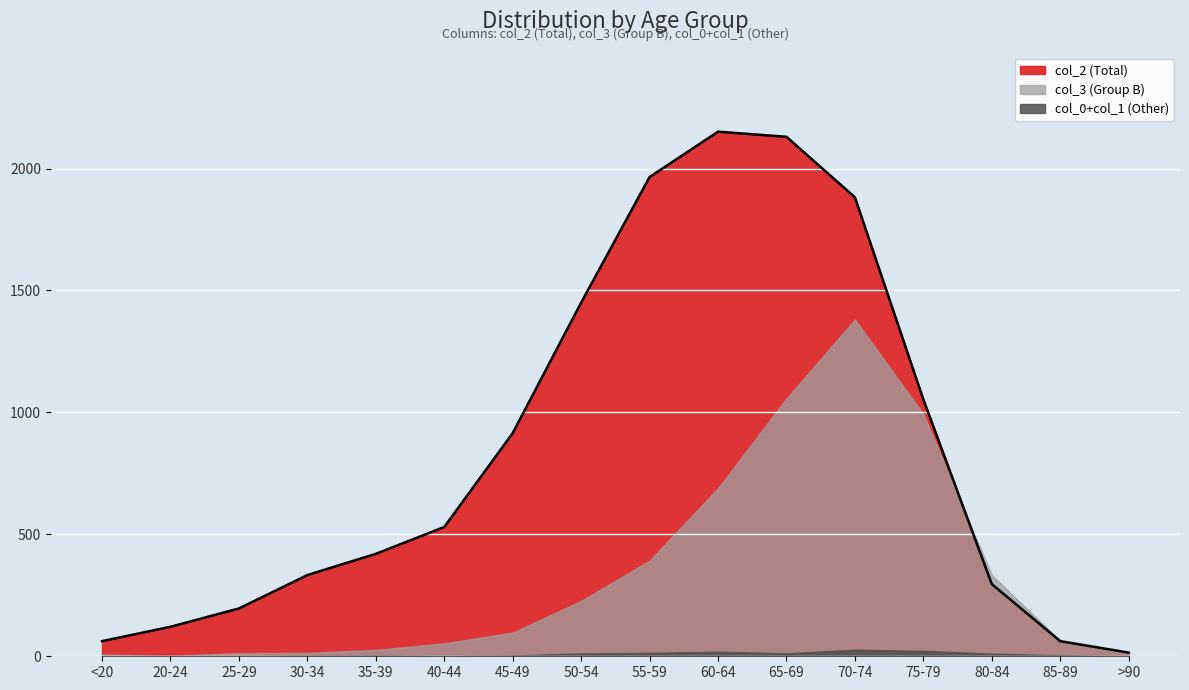

Reading left to right, extract all data points from this chart.

col_2 (Total): 62	121	196	333	420	530	915	1450	1965	2151	2130	1882	1053	296	62	15
col_3 (Group B): 7	2	13	14	26	53	97	227	392	689	1057	1381	993	333	64	9
col_0+col_1 (Other): 0	1	0	2	3	1	3	12	14	19	12	27	22	11	4	0